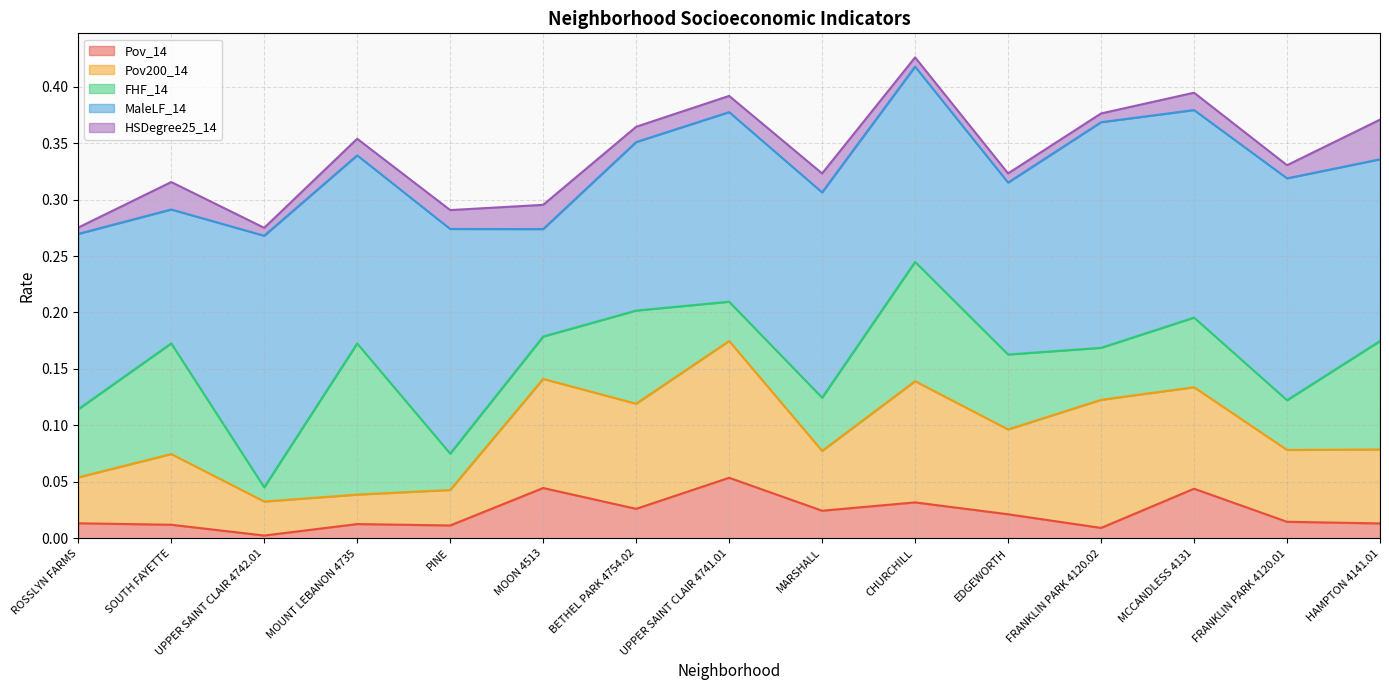

What is the sum of the Pov200_14 values at MOUNT LEBANON 4735 and CHURCHILL?

0.1